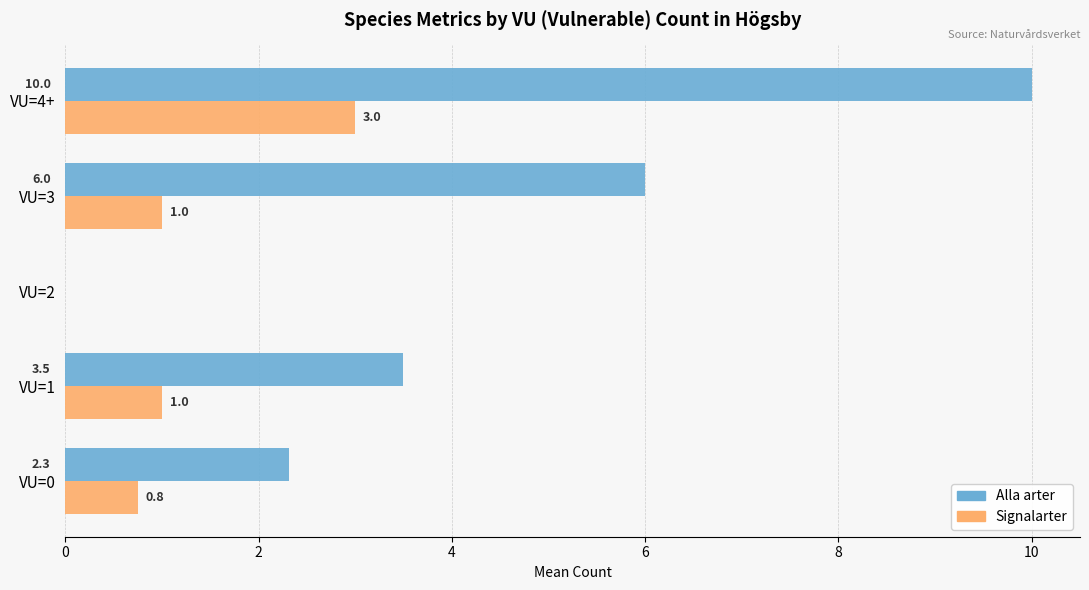

Where is Alla arter nearest to the value 5?

VU=3